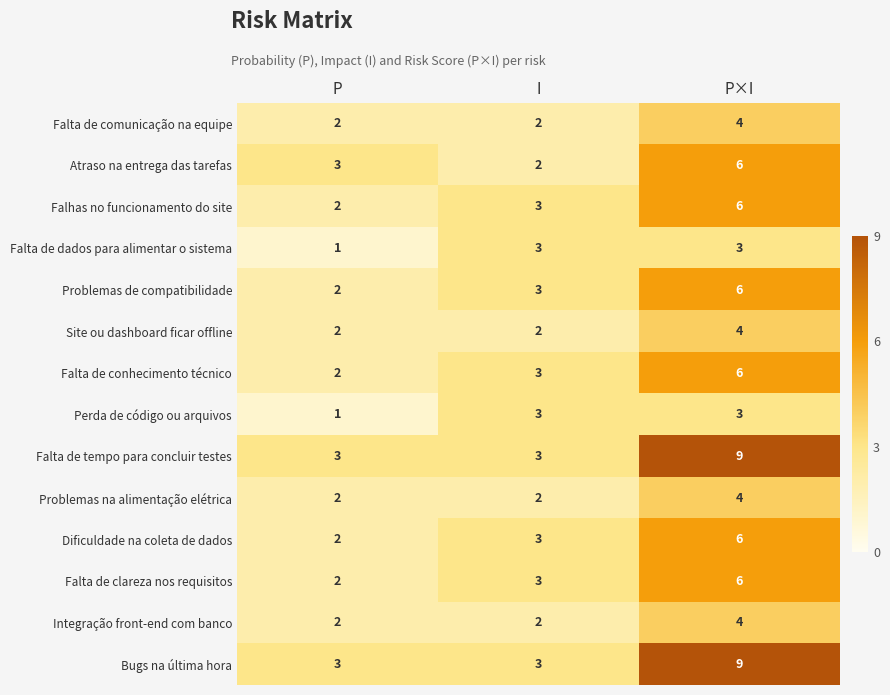

What is the approximate value of Bugs na última hora at P?

3